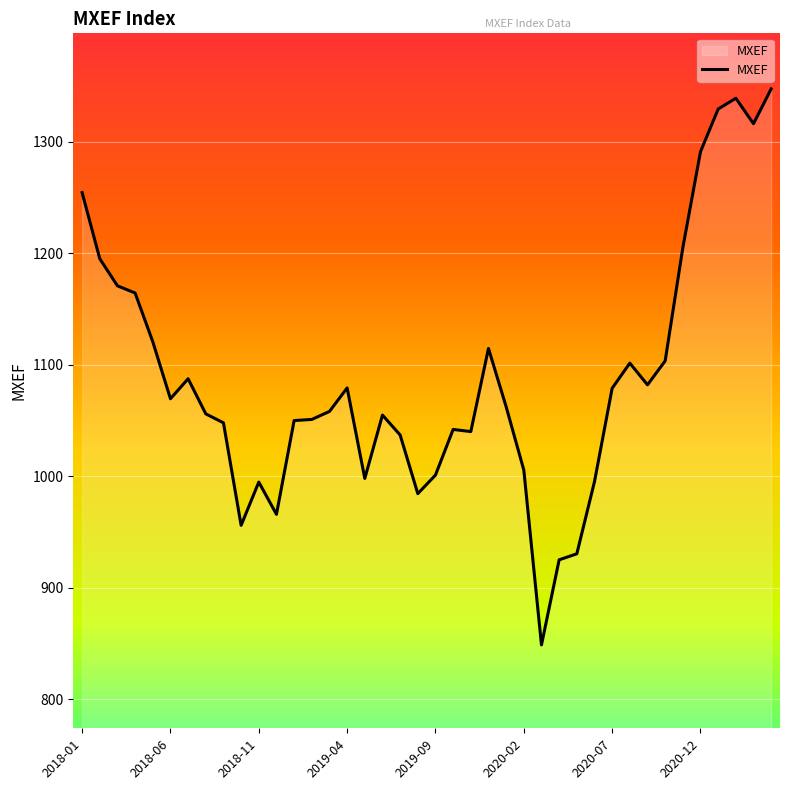

What is the difference between the maximum and minimum values?

499.0